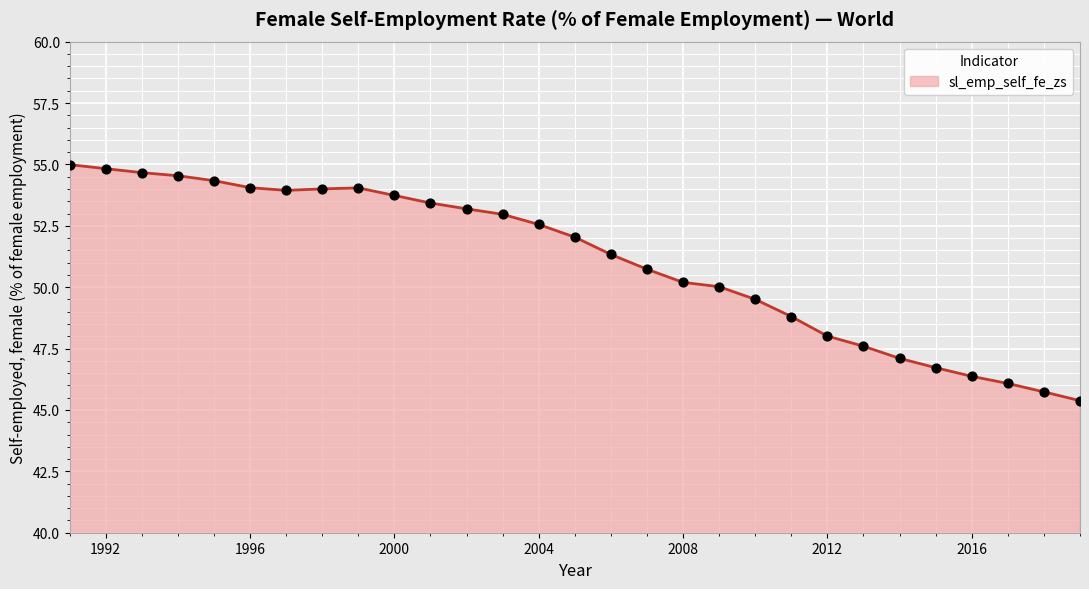

What is the difference between the maximum and minimum values?

9.6